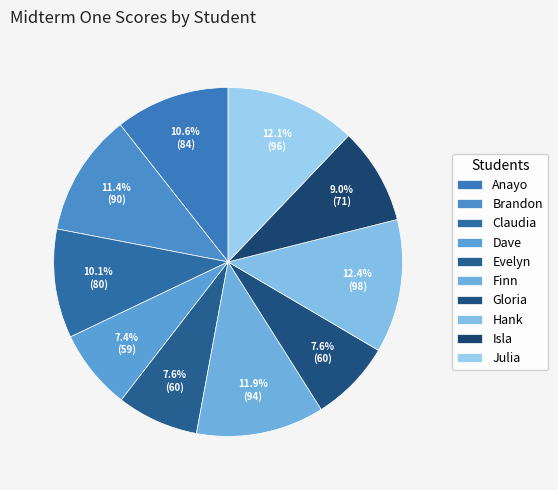

To the nearest percent, what is the difference between the Finn and Dave slice percentages?

4%